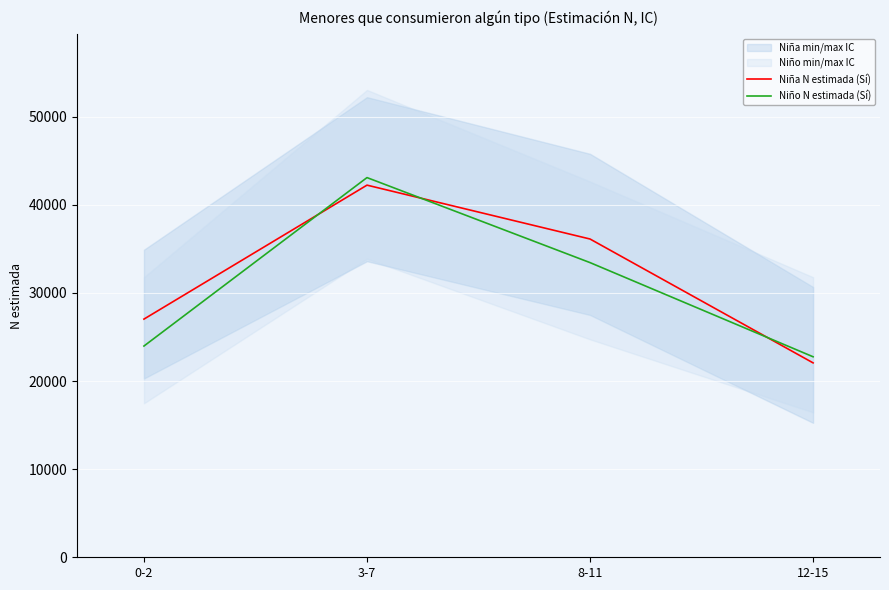

At how many categories does at least one series exceed 40732?

1